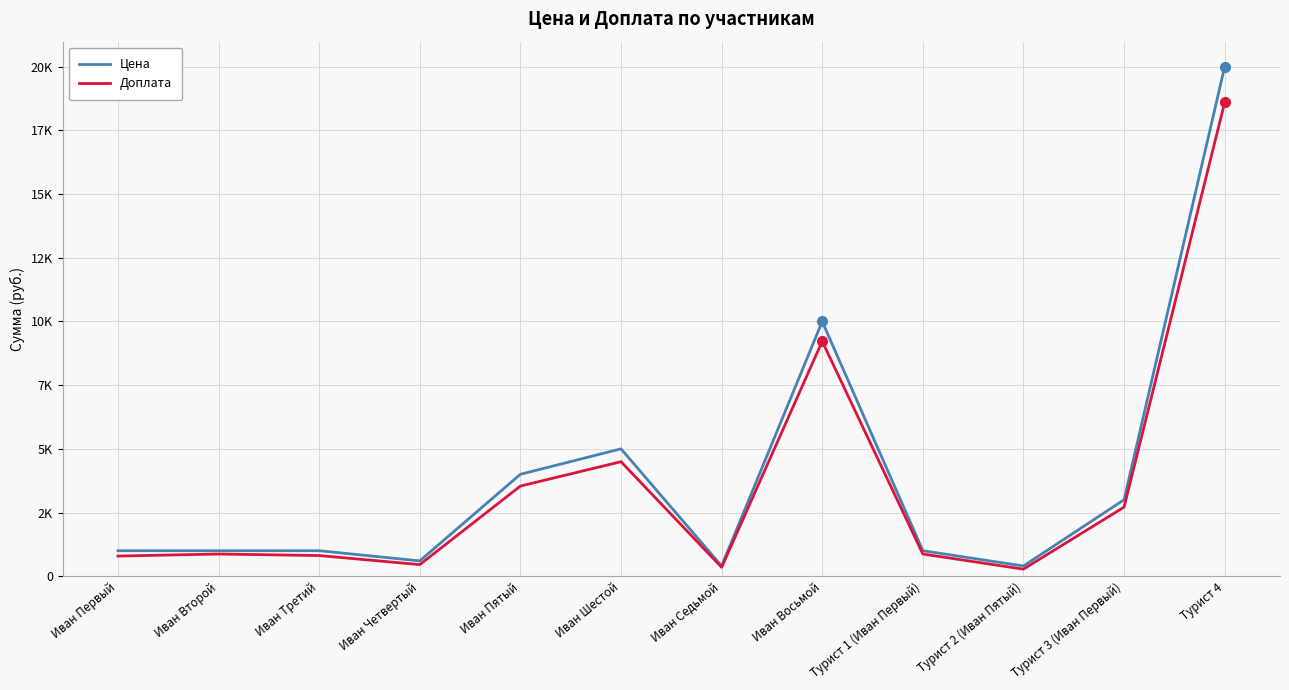

At which category does Цена reach its first local peak?

Иван Шестой